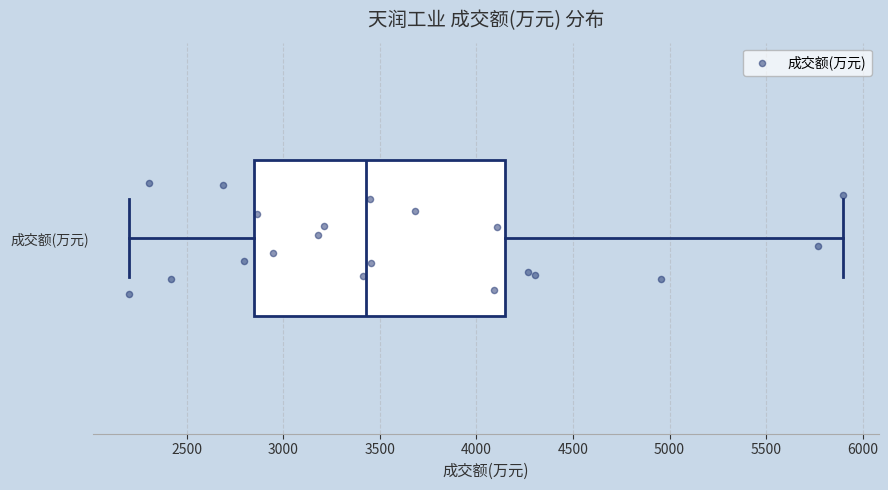

Where is the right edge of the box for 成交额(万元) on the x-axis? The values are not printed on the chart, so give them approximately, as read against the axis.

4150